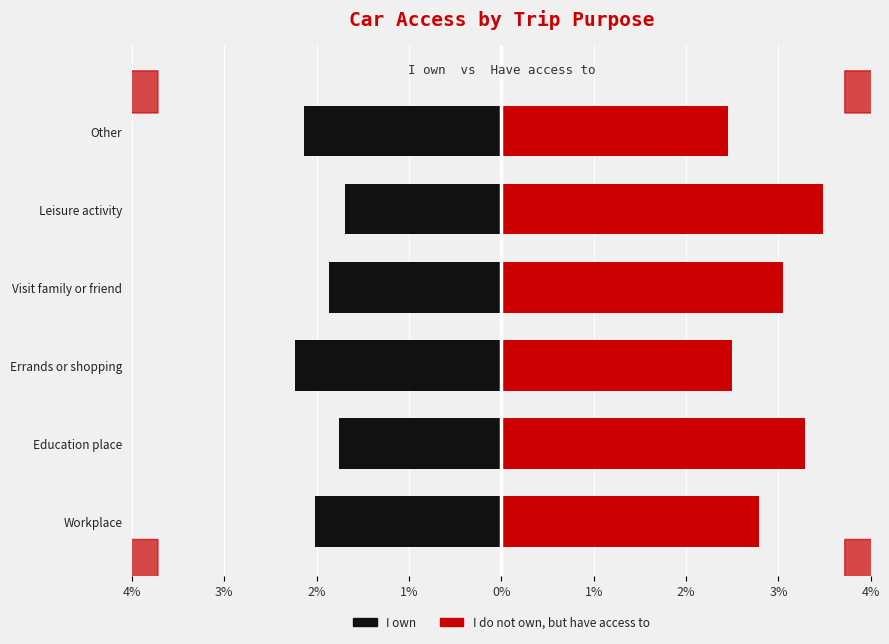

Which series has the widest spread of values?

I do not own, but have access to